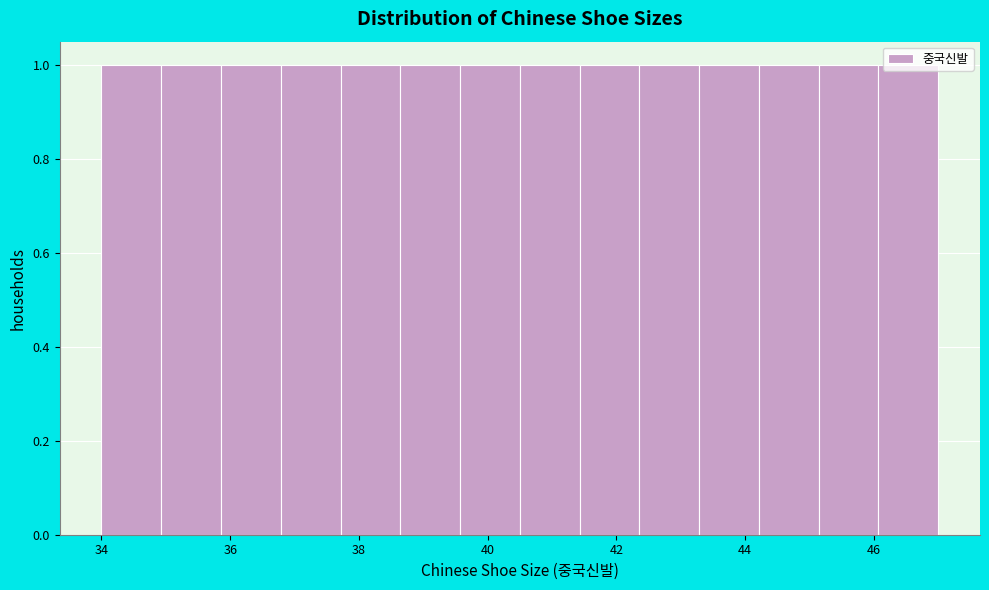

Reading left to right, list every bar in this chart as the range it spans on the x-axis followed by its height. Neither the bar edges nor the heights are printed on the chart, so give them approximately, as read against the axes.

34.0 to 35.0: 1
35.0 to 35.8: 1
35.8 to 36.8: 1
36.8 to 37.8: 1
37.8 to 38.6: 1
38.6 to 39.6: 1
39.6 to 40.6: 1
40.6 to 41.4: 1
41.4 to 42.4: 1
42.4 to 43.2: 1
43.2 to 44.2: 1
44.2 to 45.2: 1
45.2 to 46.0: 1
46.0 to 47.0: 1